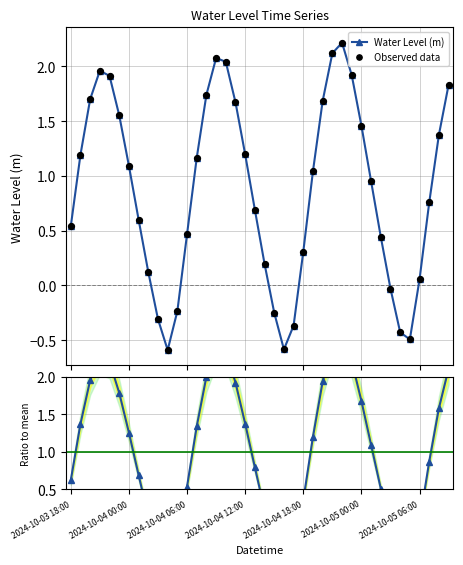

Which series contains the highest Y value?

Ratio to mean